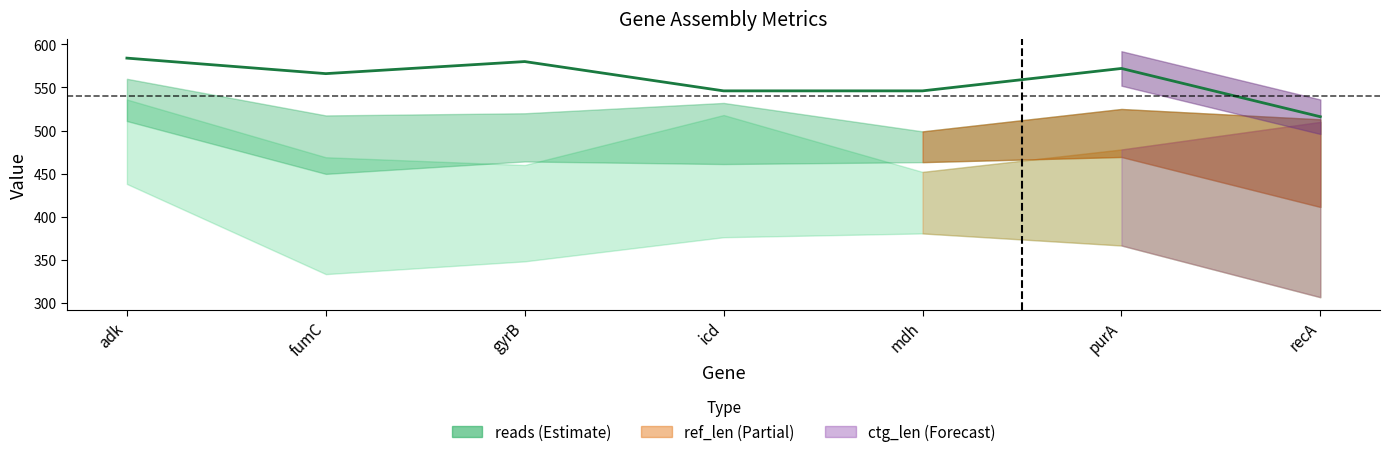

What is the sum of all values?

3910